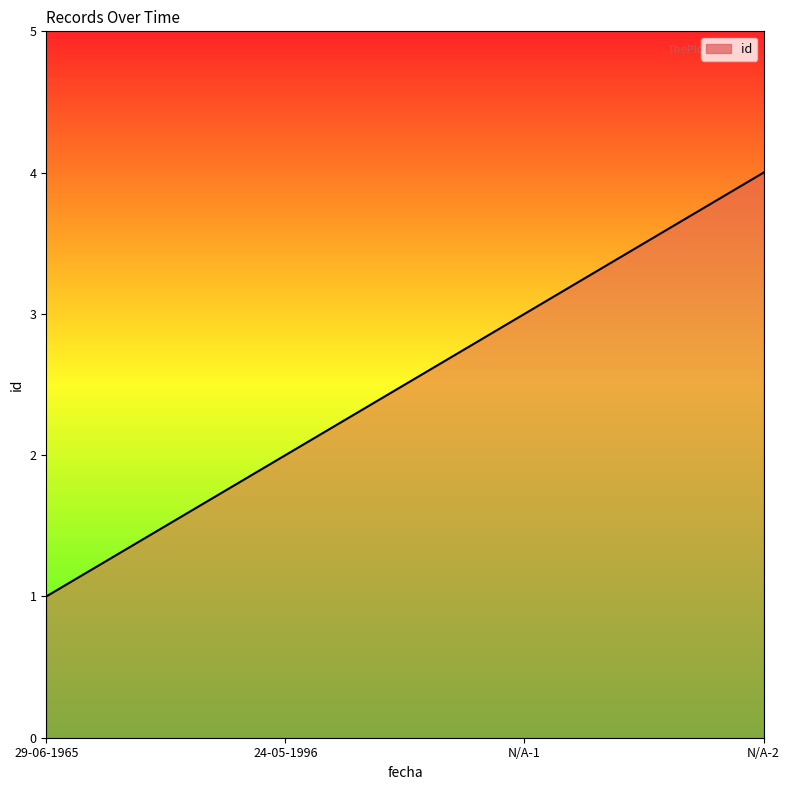

Rank the categories by value from highest to lowest.

N/A-2, N/A-1, 24-05-1996, 29-06-1965